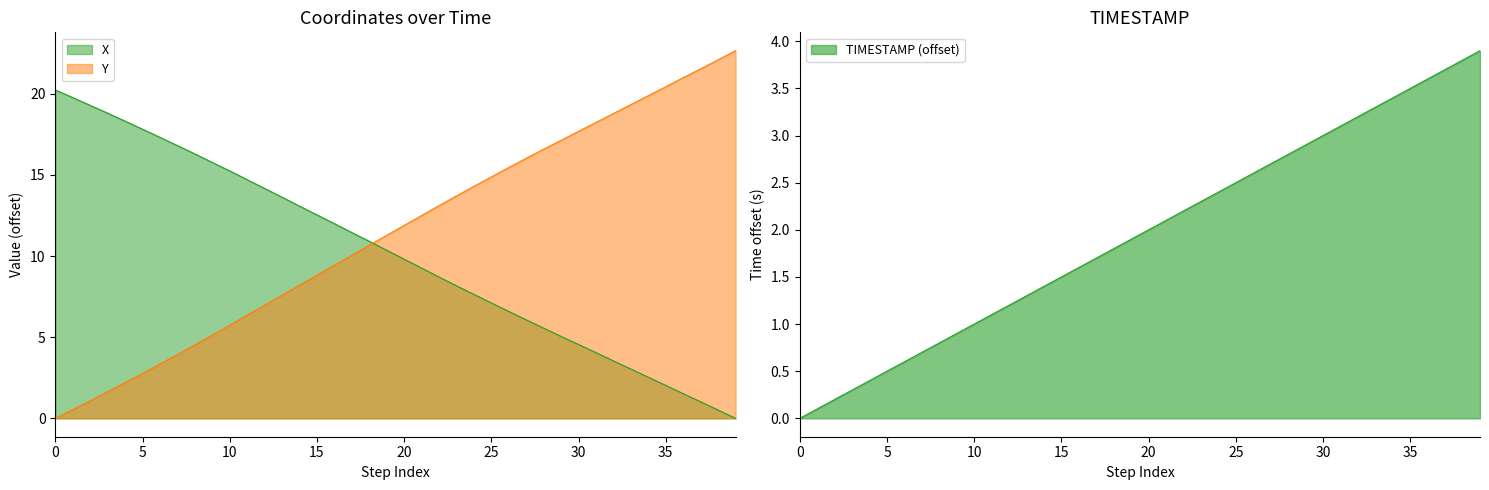

Is the value of TIMESTAMP at 110.8 greater than the value of Y at 109.2?

No